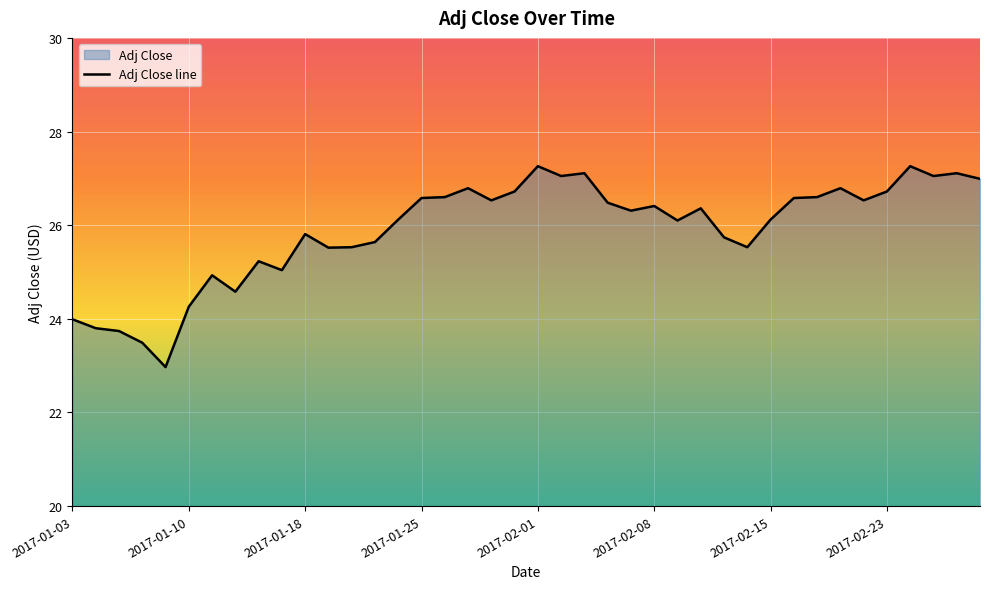

What is the average value?

25.9